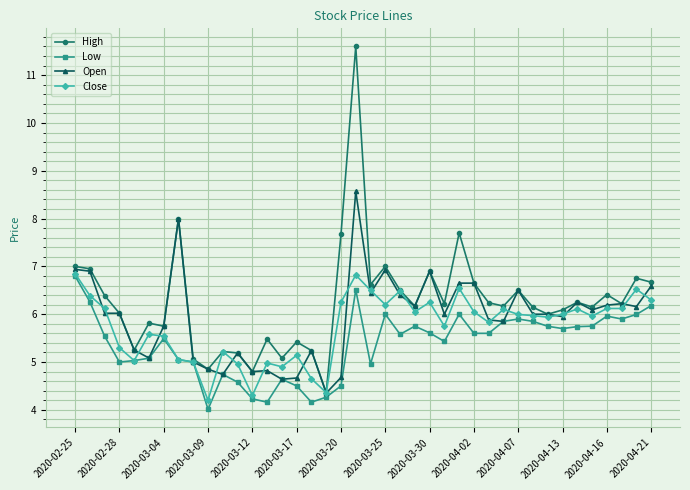

Does the chart have visible grid lines?

Yes